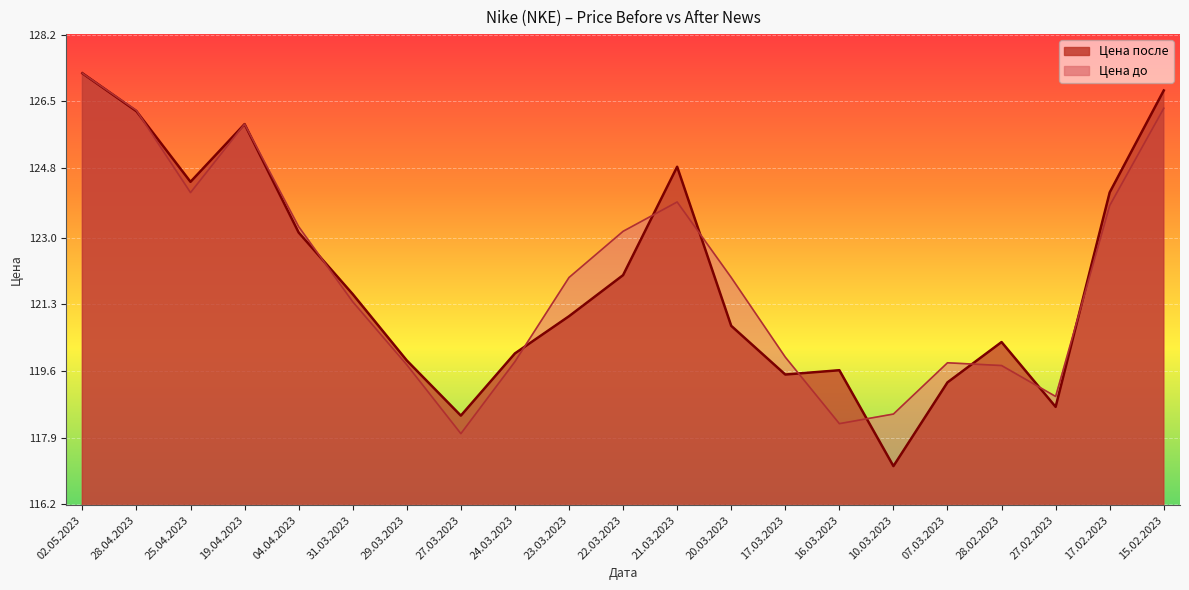

Where is Цена до nearest to the value 122?

23.03.2023